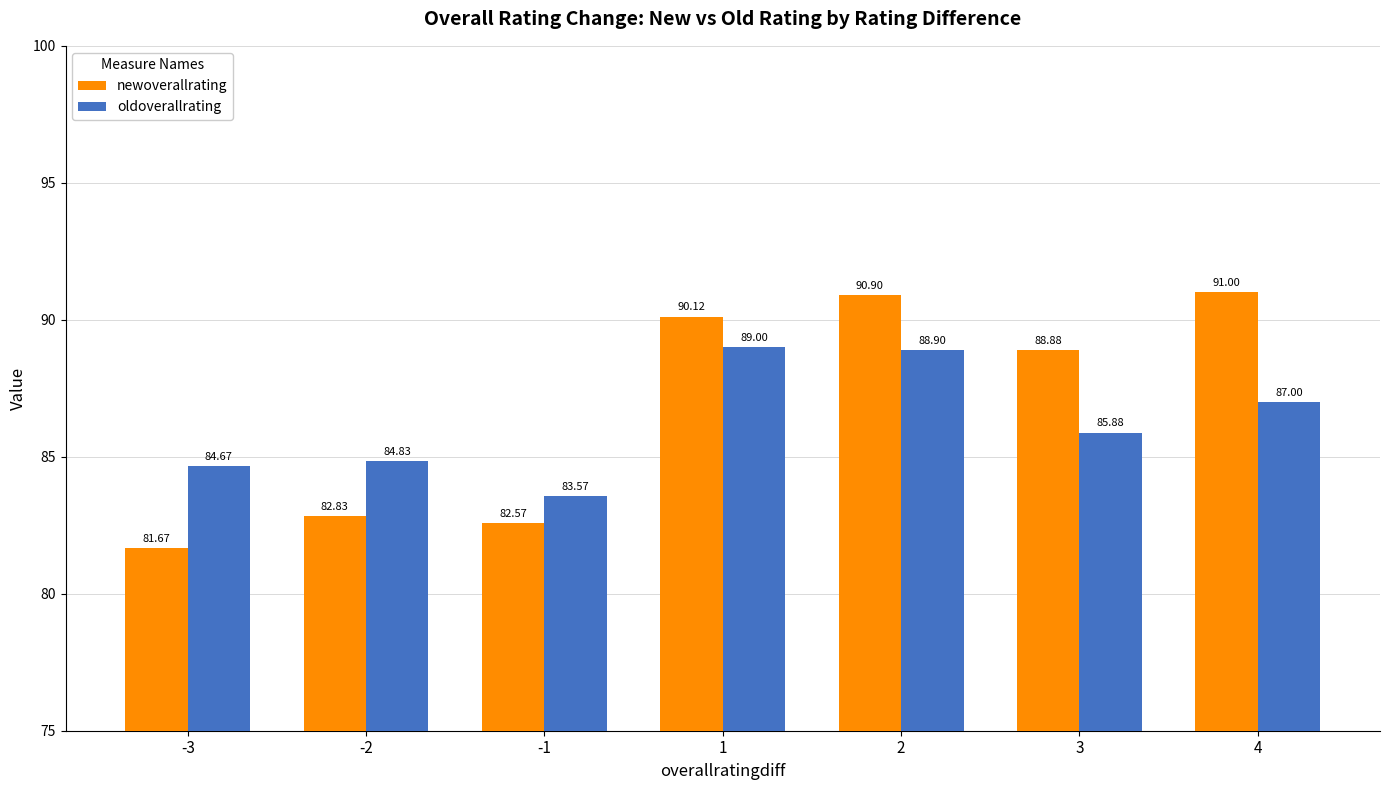

What is the average value of the newoverallrating series?

86.9